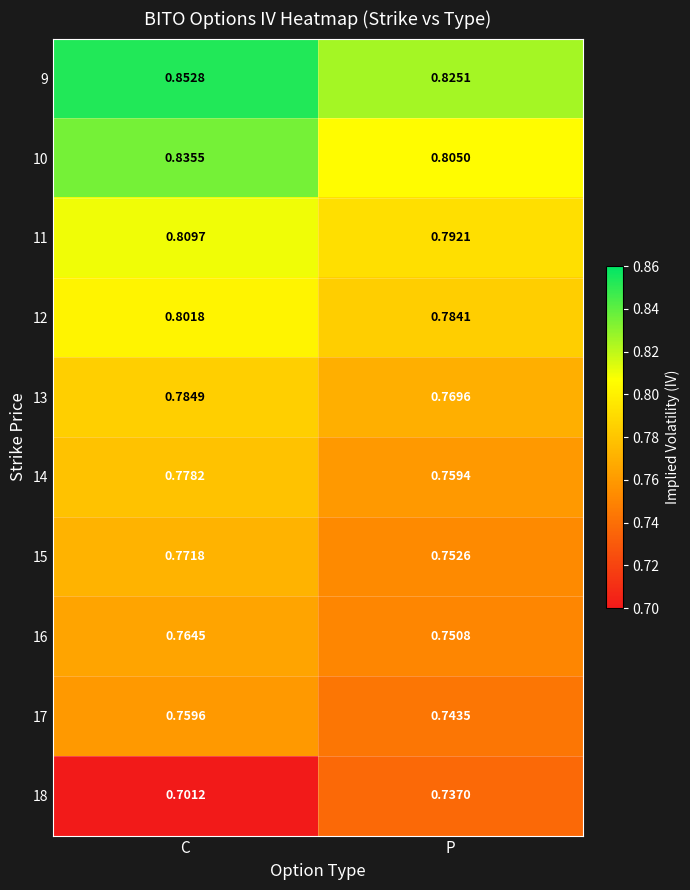

Which series has the largest range (max minus min)?

18